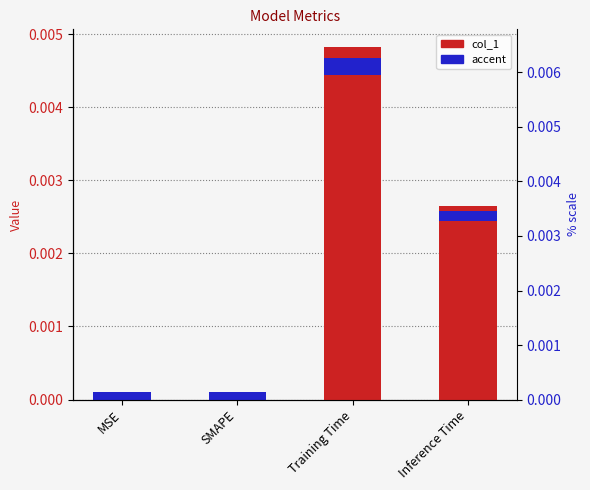

Is it true that the value at Inference Time is 0.0?

True